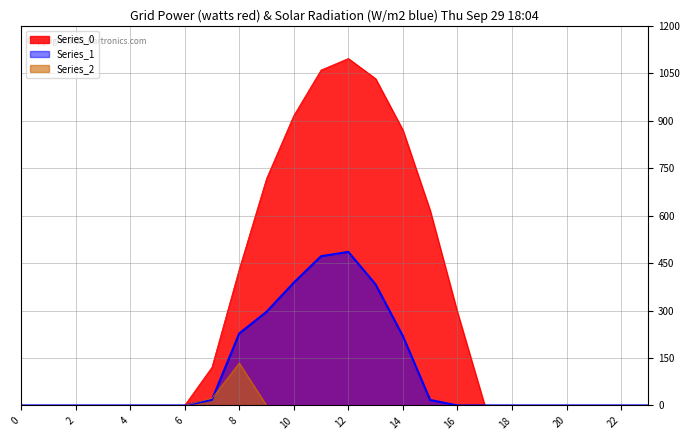

How many lines are shown in the chart?

3